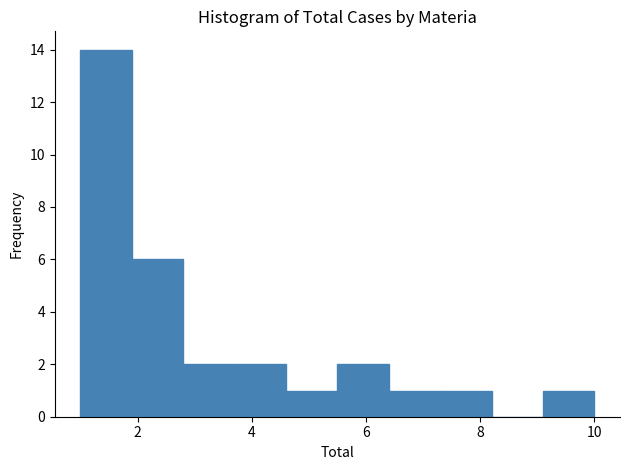

Reading left to right, list every bar in this chart as the range it spans on the x-axis followed by its height. Neither the bar edges nor the heights are printed on the chart, so give them approximately, as read against the axes.

1.0 to 1.9: 14
1.9 to 2.8: 6
2.8 to 3.7: 2
3.7 to 4.6: 2
4.6 to 5.5: 1
5.5 to 6.4: 2
6.4 to 7.3: 1
7.3 to 8.2: 1
8.2 to 9.1: 0
9.1 to 10.0: 1